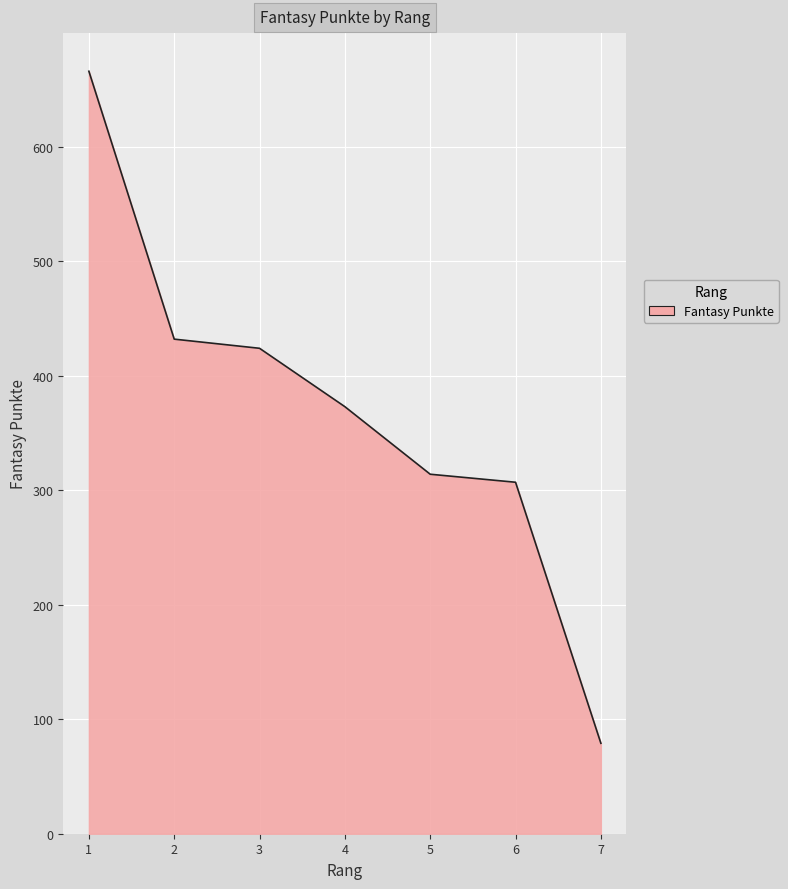

Reading left to right, extract all data points from this chart.

666	432	424	373	314	307	79